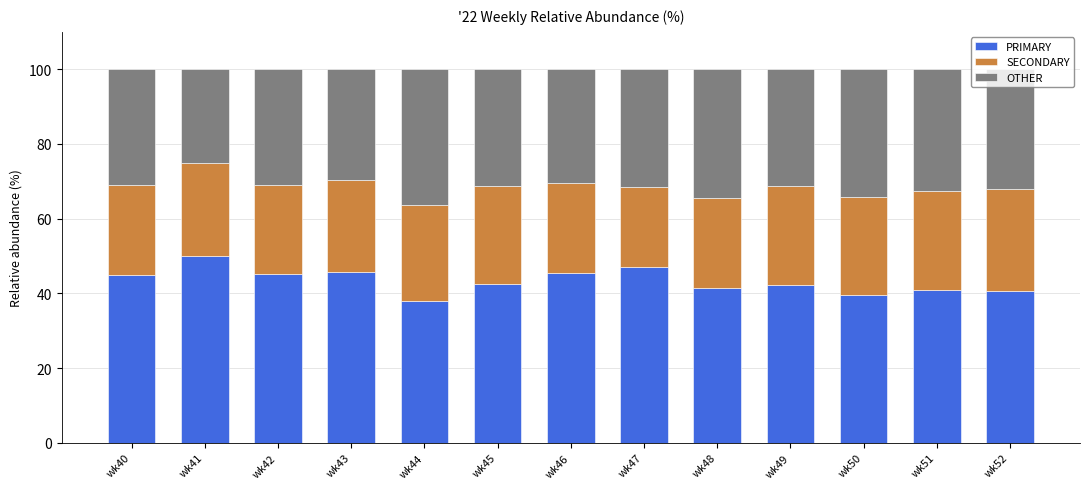

The PRIMARY series shows 15.7 at wk40. True or false?

False